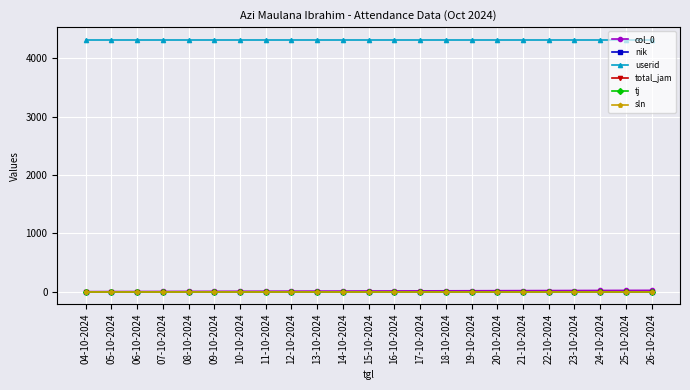

True or false: total_jam and userid intersect in this chart.

False